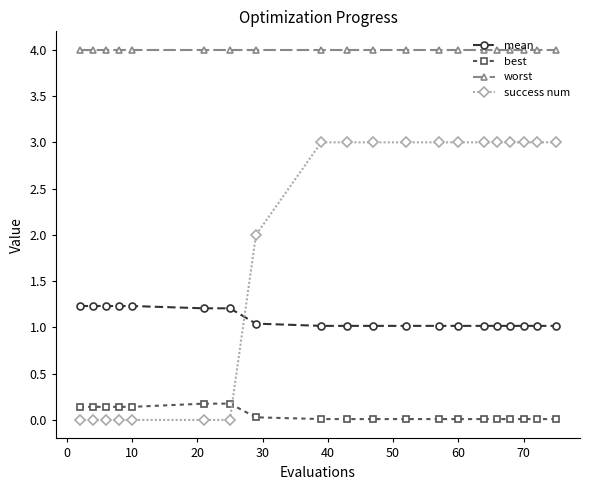

True or false: success num and worst cross at least once.

False